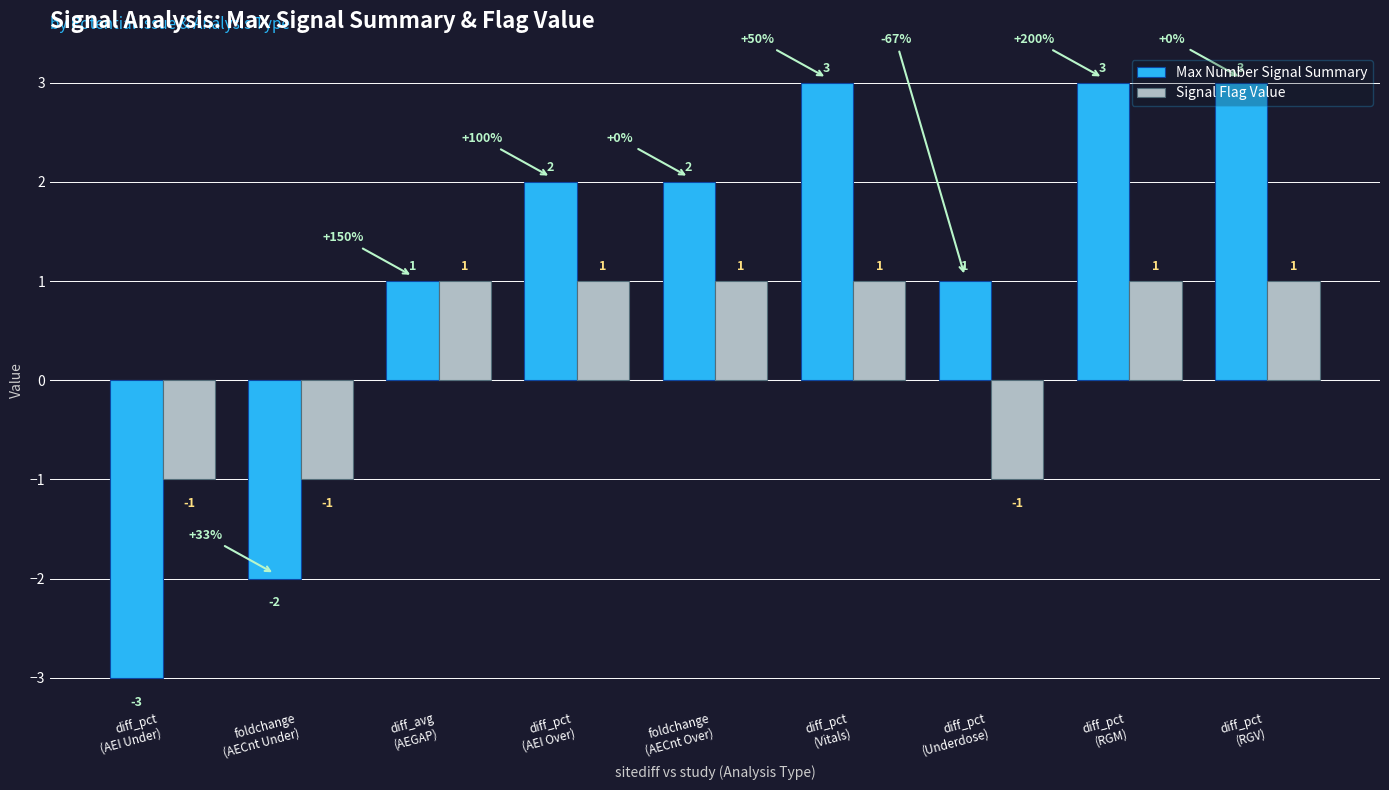

How many categories are shown in the chart?

9